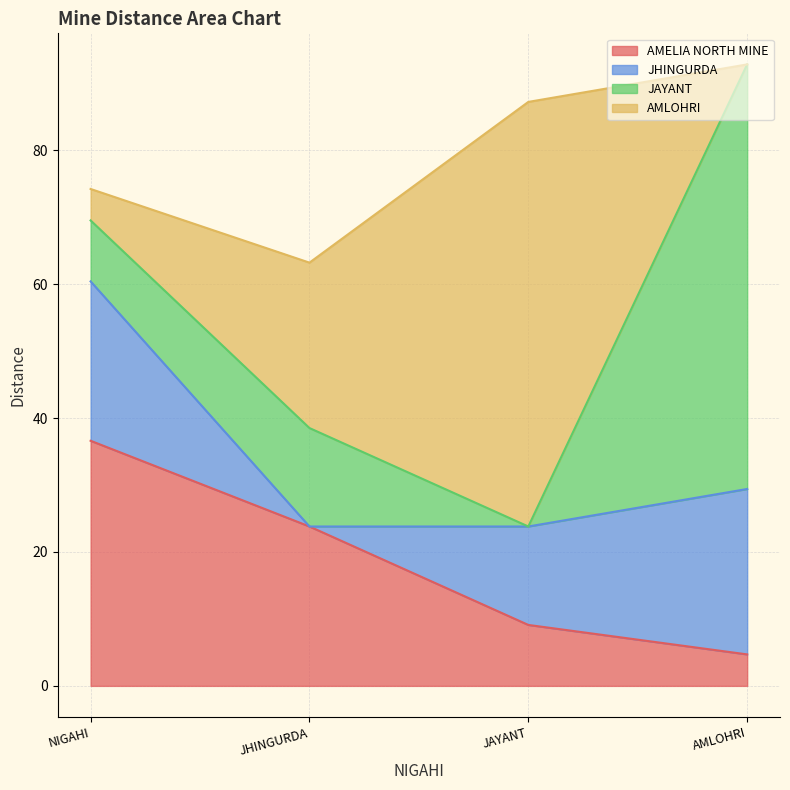

What is the difference between the maximum and minimum values in the AMELIA NORTH MINE series?

31.9